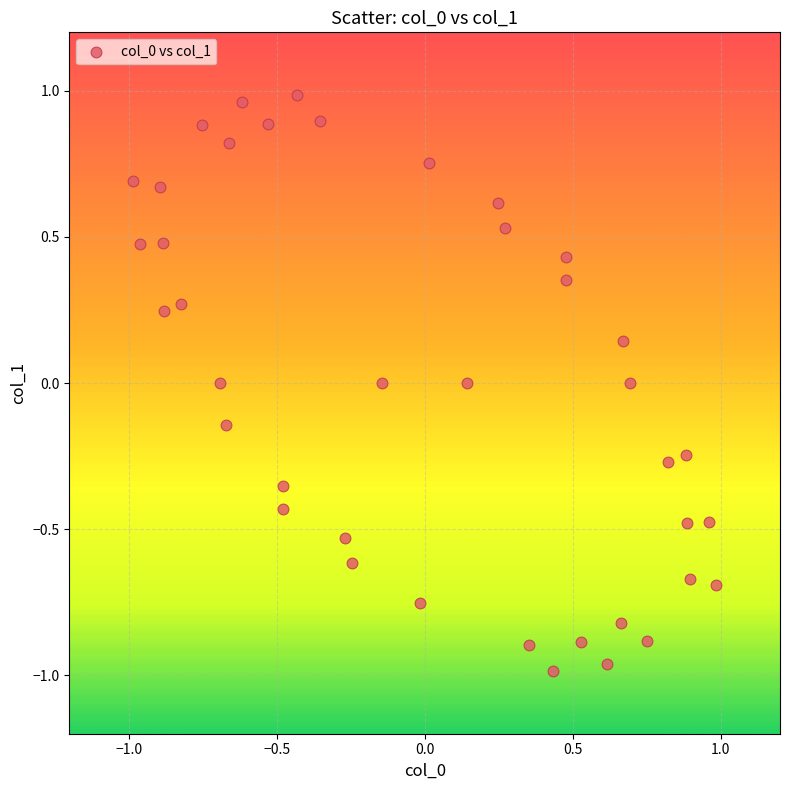

What is the range of Y values (max minus min)?

2.0